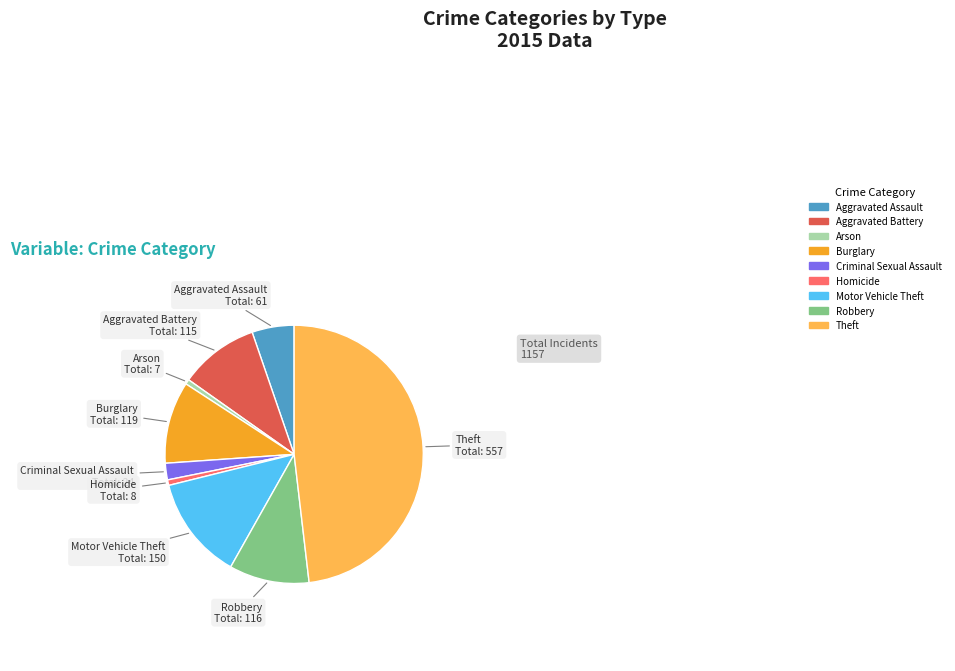

True or false: Theft accounts for 40% of the total.

False